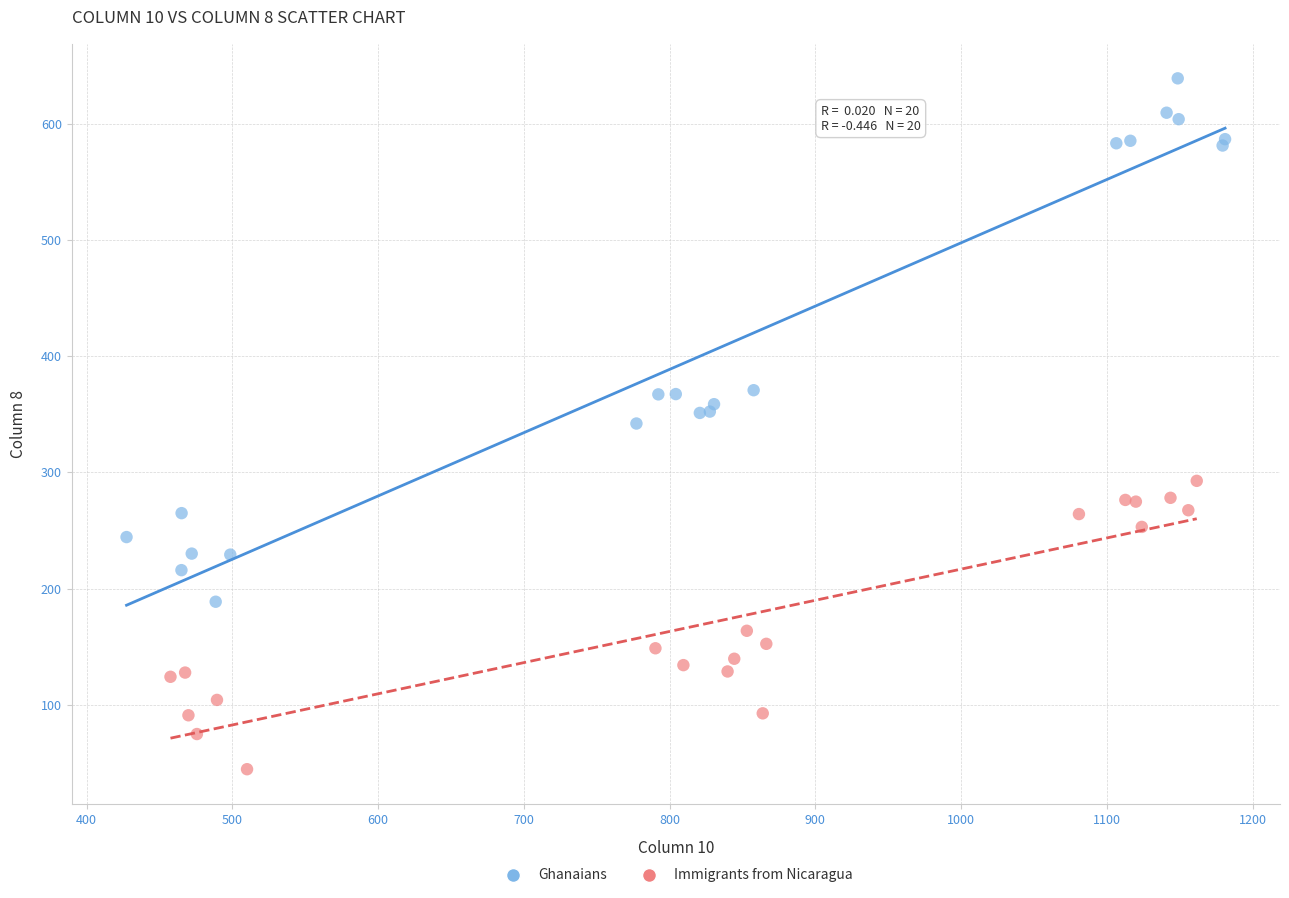

Which series contains the lowest Y value?

Immigrants from Nicaragua